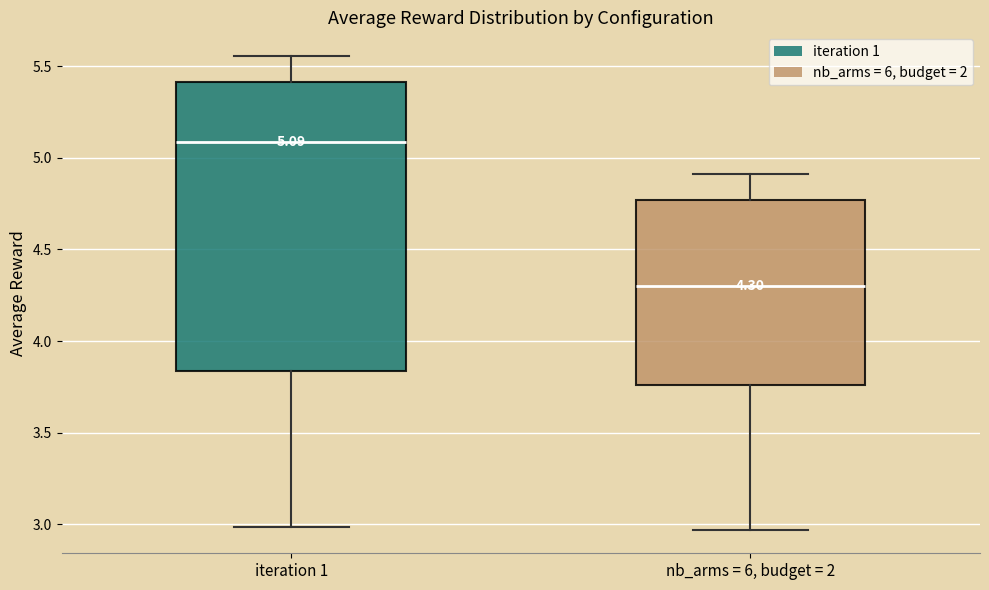

Which box has the lowest median line?

nb_arms = 6, budget = 2